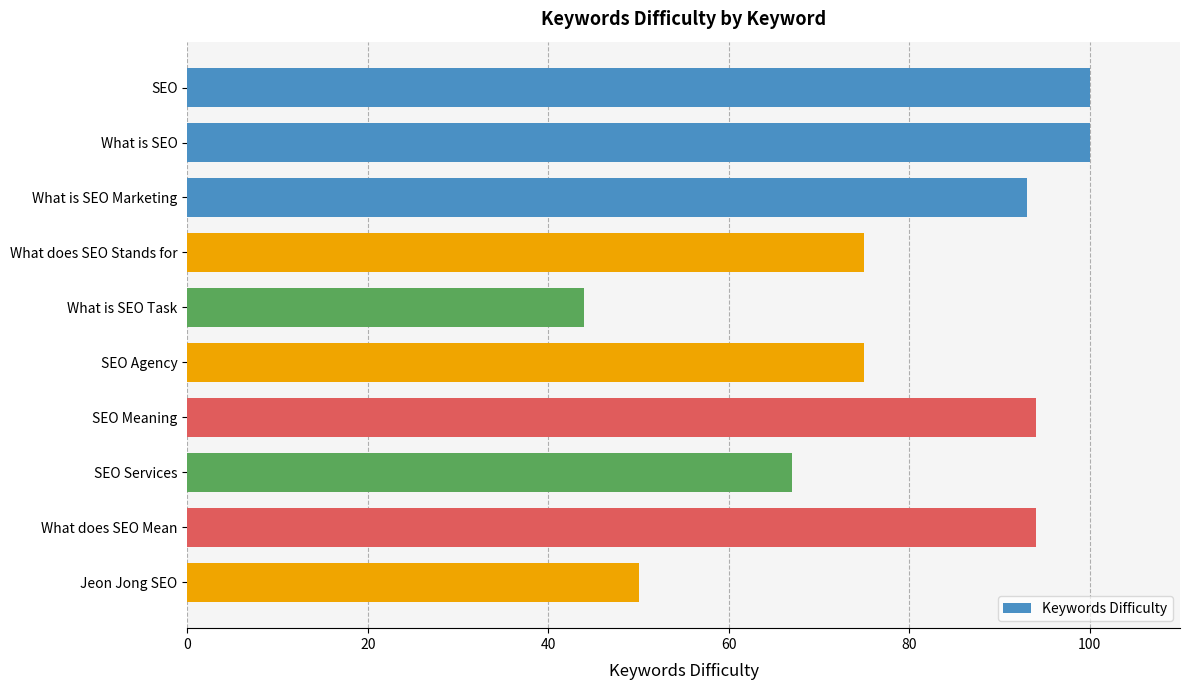

Are the bars grouped side by side (vs. stacked)?

No